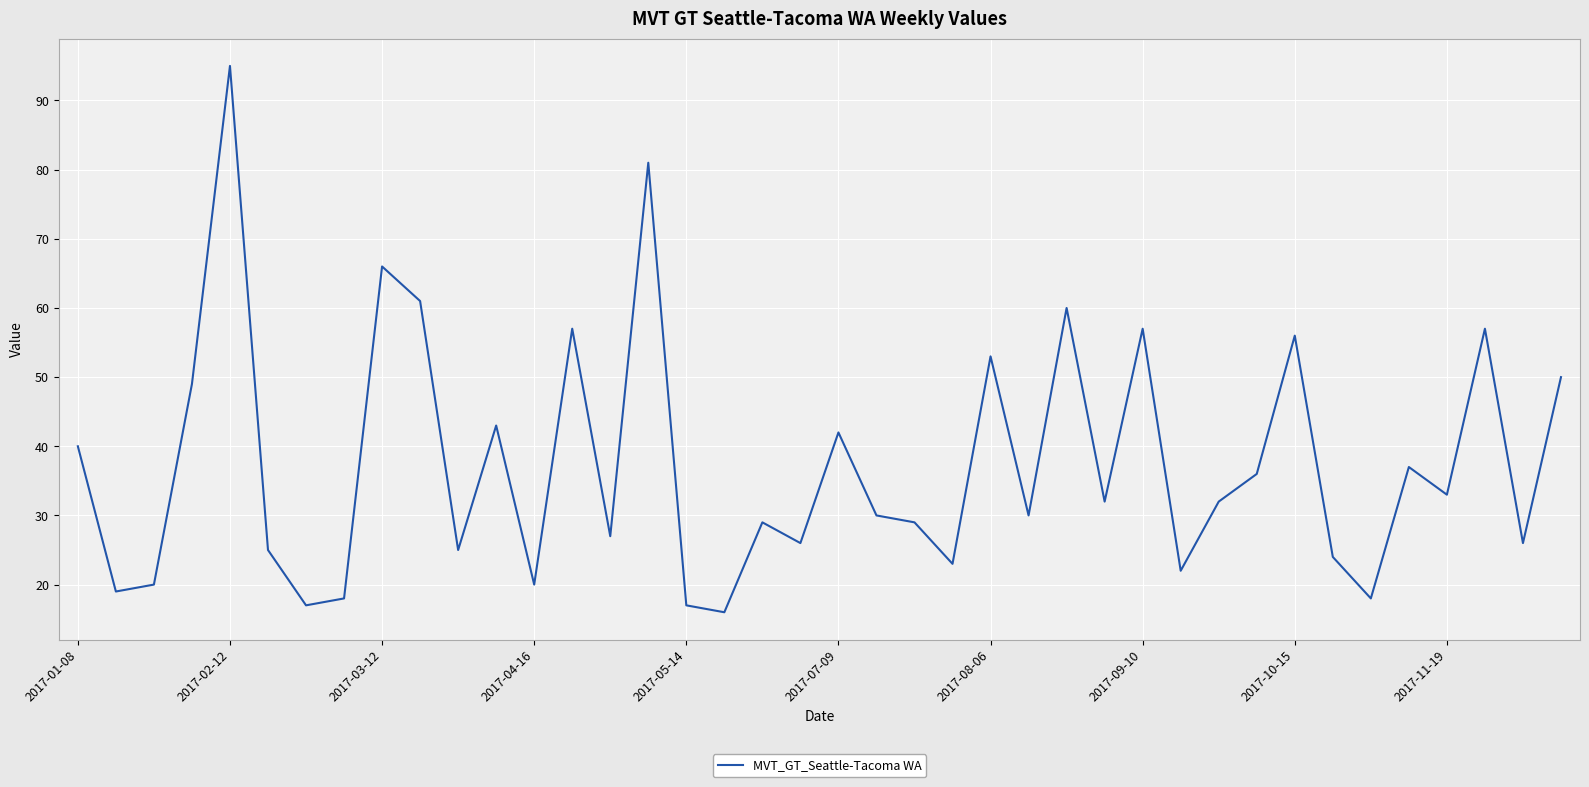

What is the minimum value shown in the chart?

16